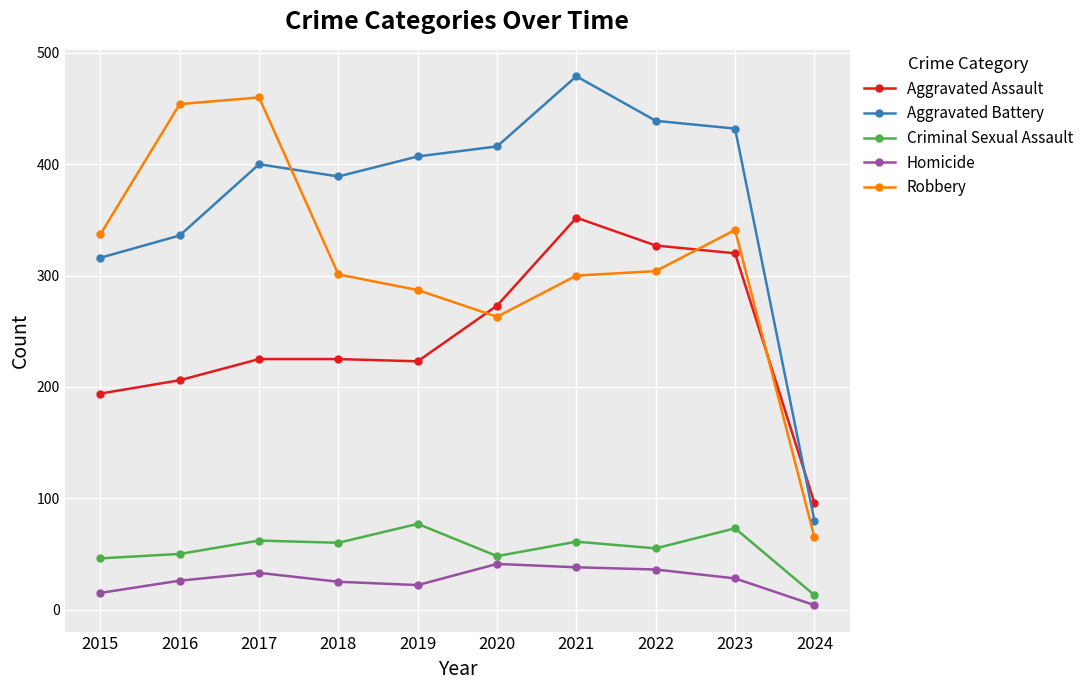

What are all the series names shown in the legend?

Aggravated Assault, Aggravated Battery, Criminal Sexual Assault, Homicide, Robbery